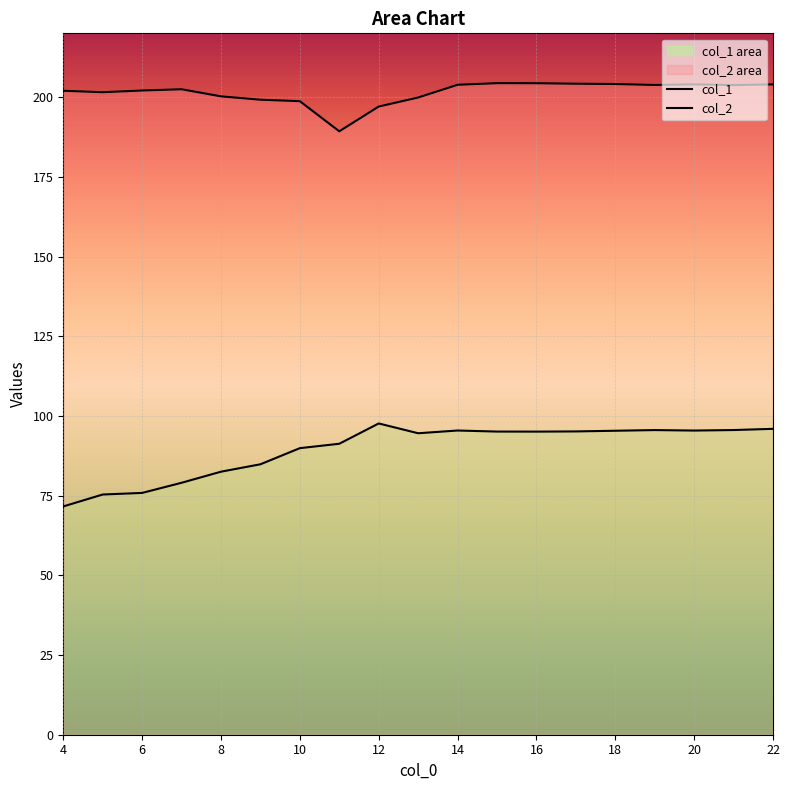

Is the value of col_1 at 16 greater than the value of col_2 at 6?

No